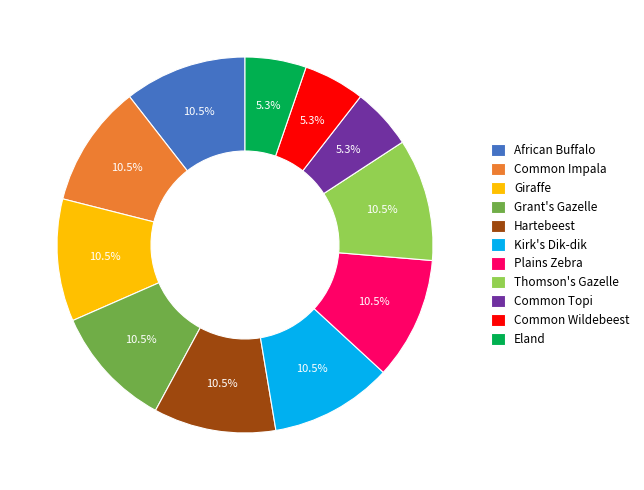

What percentage is NOT represented by Eland?

94.7%